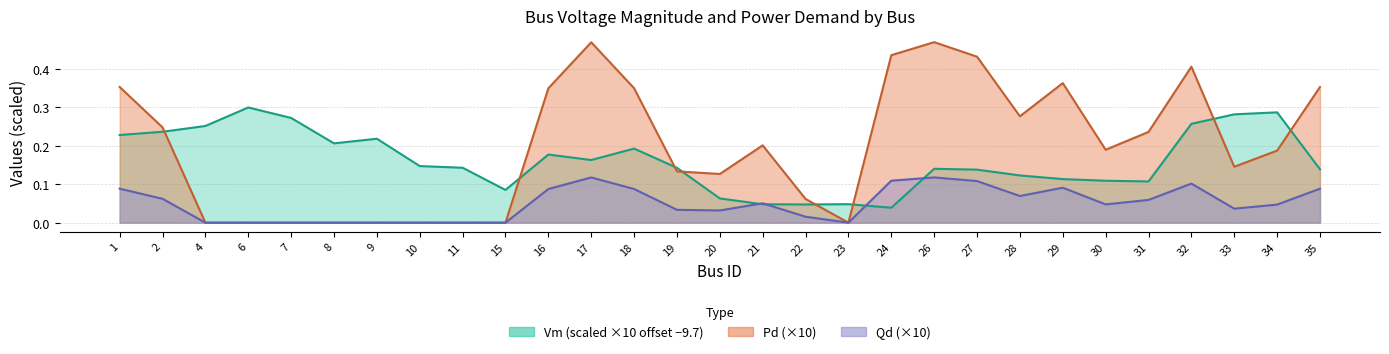

Reading left to right, extract all data points from this chart.

Vm: 1=0.2	2=0.2	4=0.3	6=0.3	7=0.3	8=0.2	9=0.2	10=0.1	11=0.1	15=0.1	16=0.2	17=0.2	18=0.2	19=0.1	20=0.1	21=0.0	22=0.0	23=0.0	24=0.0	26=0.1	27=0.1	28=0.1	29=0.1	30=0.1	31=0.1	32=0.3	33=0.3	34=0.3	35=0.1
Pd: 1=0.4	2=0.2	4=0.0	6=0.0	7=0.0	8=0.0	9=0.0	10=0.0	11=0.0	15=0.0	16=0.3	17=0.5	18=0.4	19=0.1	20=0.1	21=0.2	22=0.1	23=0.0	24=0.4	26=0.5	27=0.4	28=0.3	29=0.4	30=0.2	31=0.2	32=0.4	33=0.1	34=0.2	35=0.4
Qd: 1=0.1	2=0.1	4=0.0	6=0.0	7=0.0	8=0.0	9=0.0	10=0.0	11=0.0	15=0.0	16=0.1	17=0.1	18=0.1	19=0.0	20=0.0	21=0.1	22=0.0	23=0.0	24=0.1	26=0.1	27=0.1	28=0.1	29=0.1	30=0.0	31=0.1	32=0.1	33=0.0	34=0.0	35=0.1